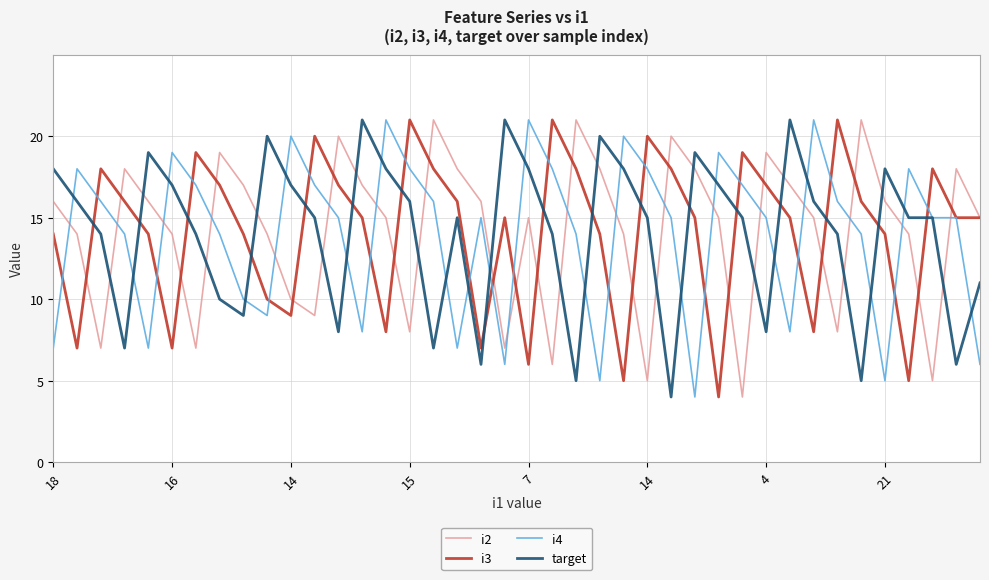

True or false: i2 and i4 intersect in this chart.

True